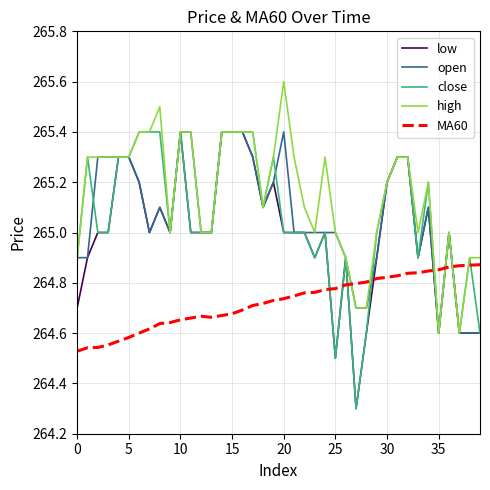

Which series has the largest total across all categories?

high